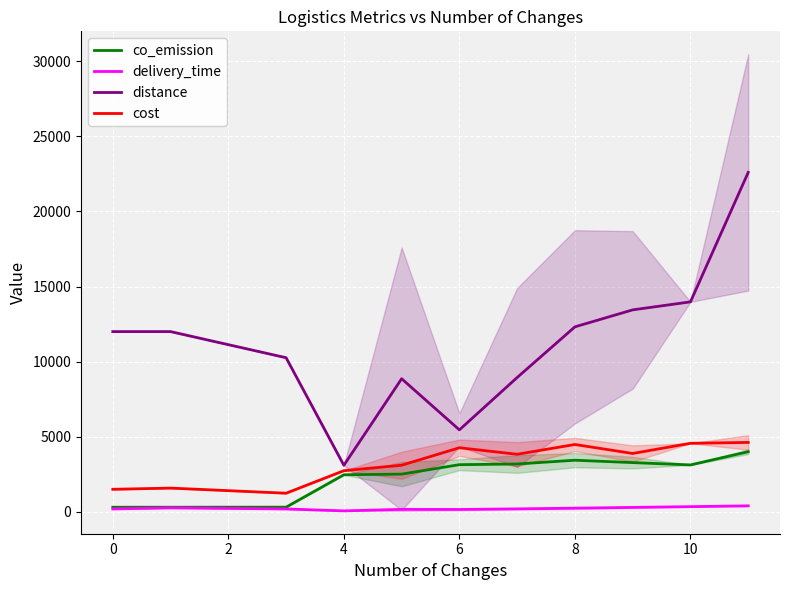

True or false: co_emission and delivery_time cross at least once.

False